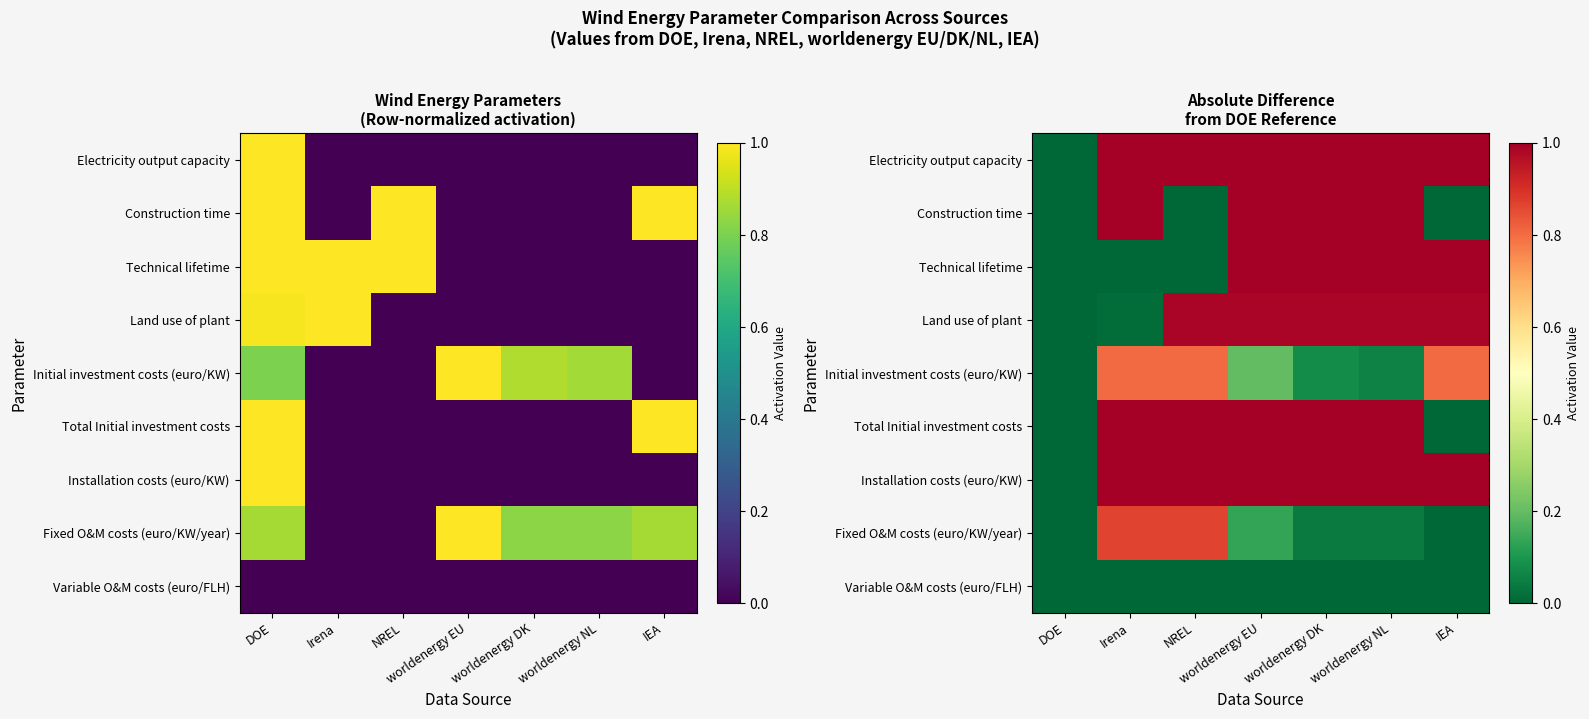

The Installation costs (euro/KW) series shows 1.0 at Irena. True or false?

True